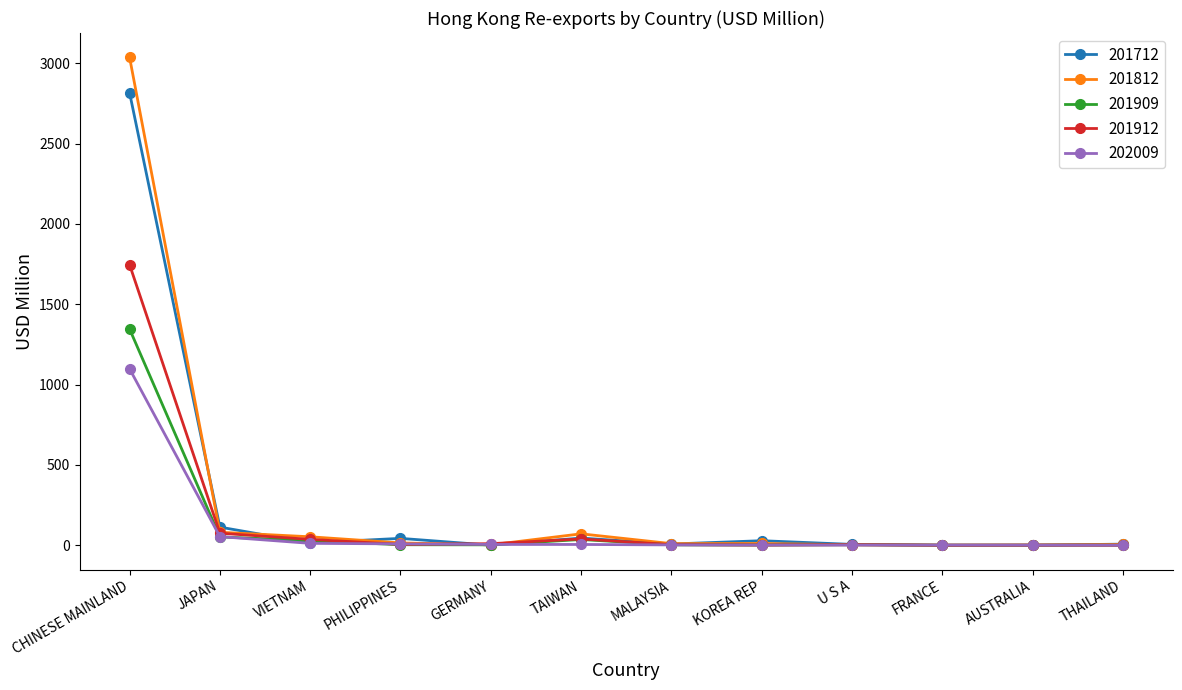

What is the spread (max minus min) of values at GERMANY?

9.4